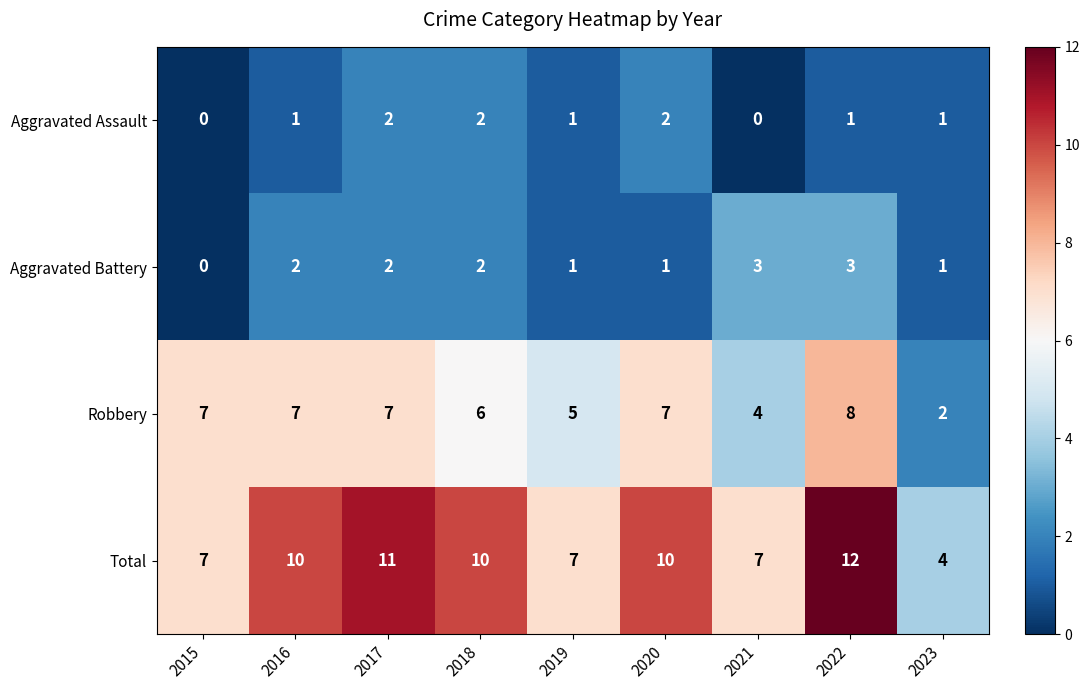

What is the approximate value of Robbery at 2018?

6